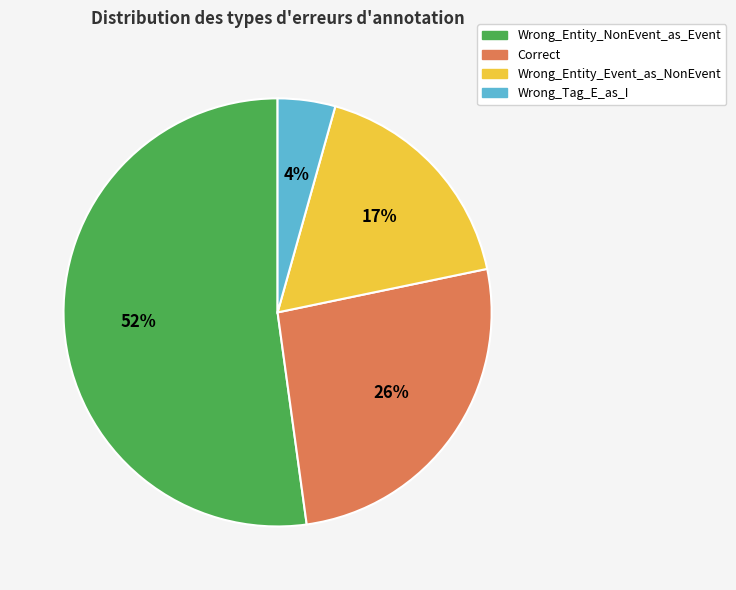

To the nearest percent, what portion does Correct represent?

26%